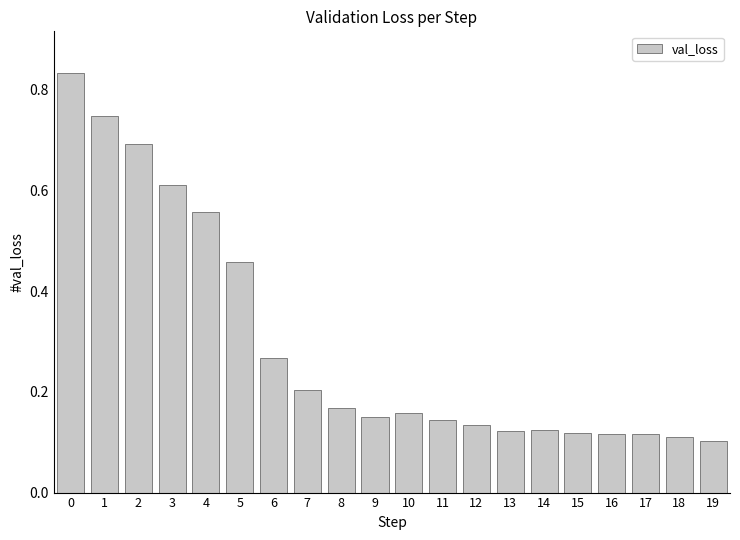

How many values are between 0 and 1?

20